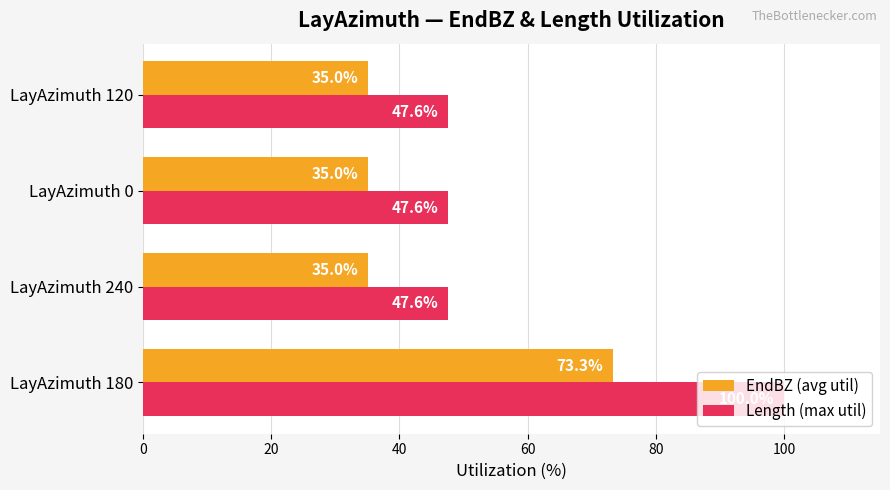

What is the spread (max minus min) of values at LayAzimuth 0?

12.6